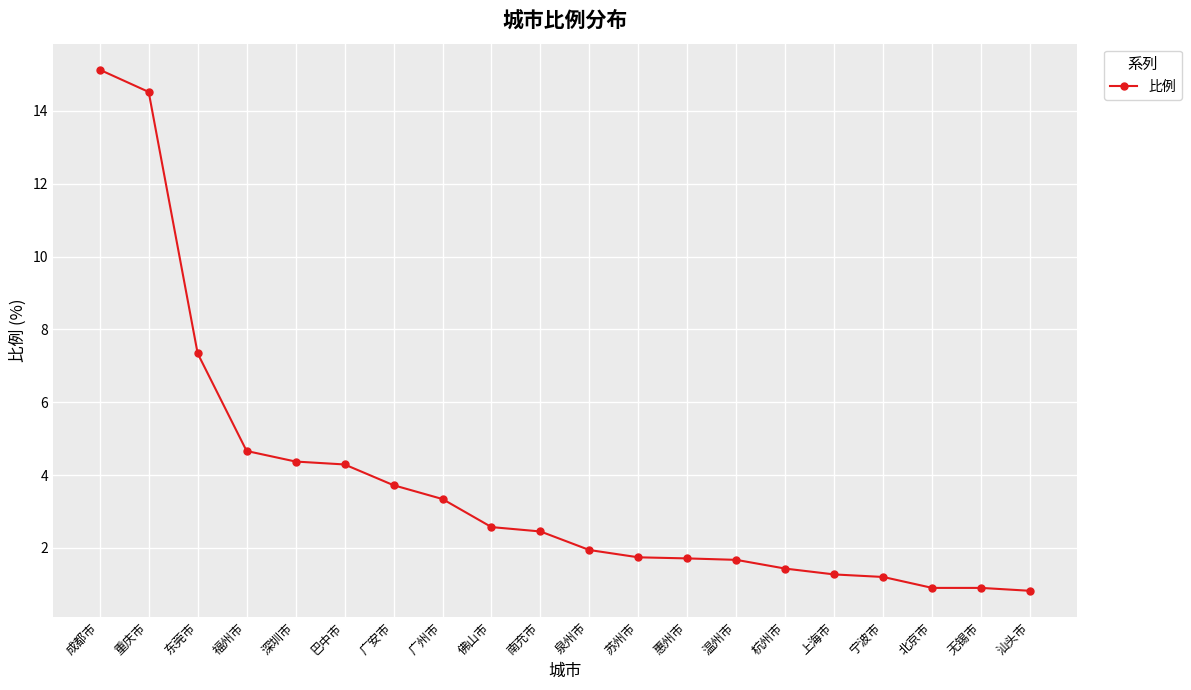

What is the value of the 2nd point from the left?

14.5